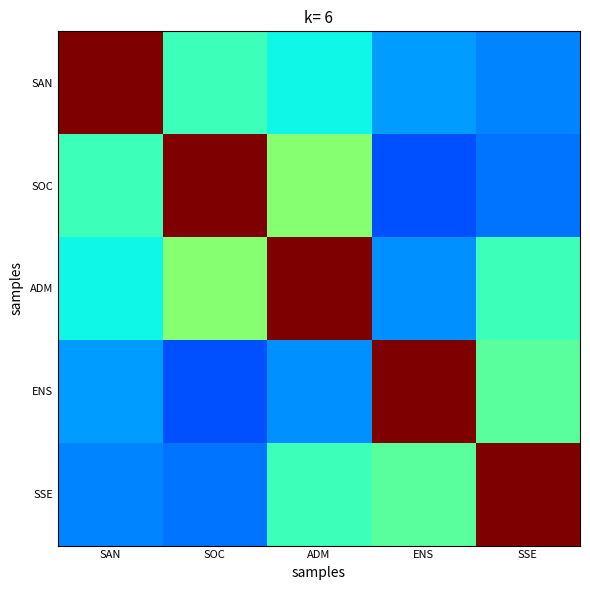

Rank the series at ADM from highest to lowest value.

ADM, SOC, SSE, SAN, ENS